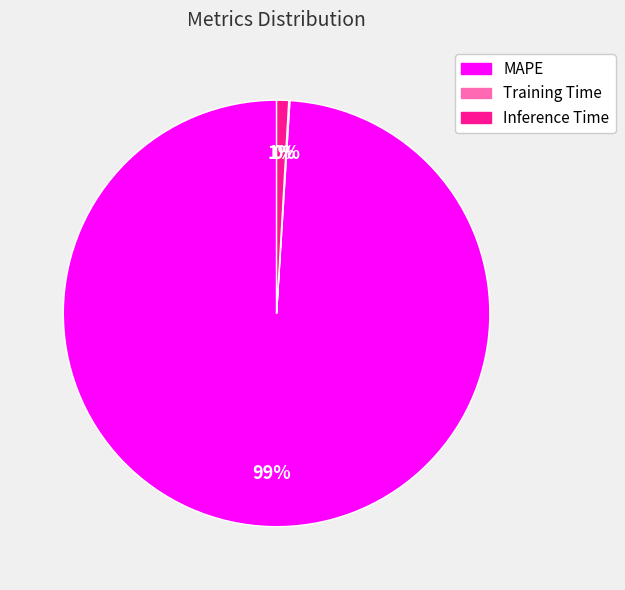

To the nearest percent, what is the average slice percentage?

33%